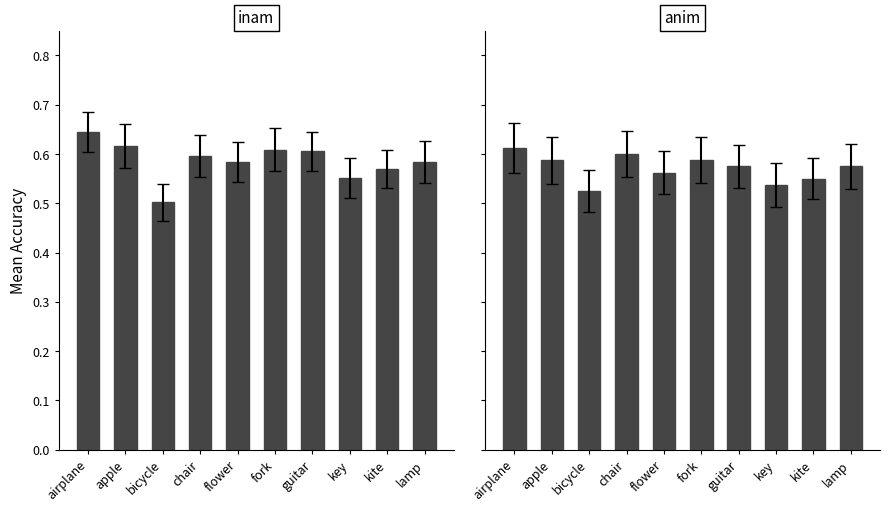

Reading left to right, extract all data points from this chart.

inam: 0.6	0.6	0.5	0.6	0.6	0.6	0.6	0.6	0.6	0.6
anim: 0.6	0.6	0.5	0.6	0.6	0.6	0.6	0.5	0.6	0.6